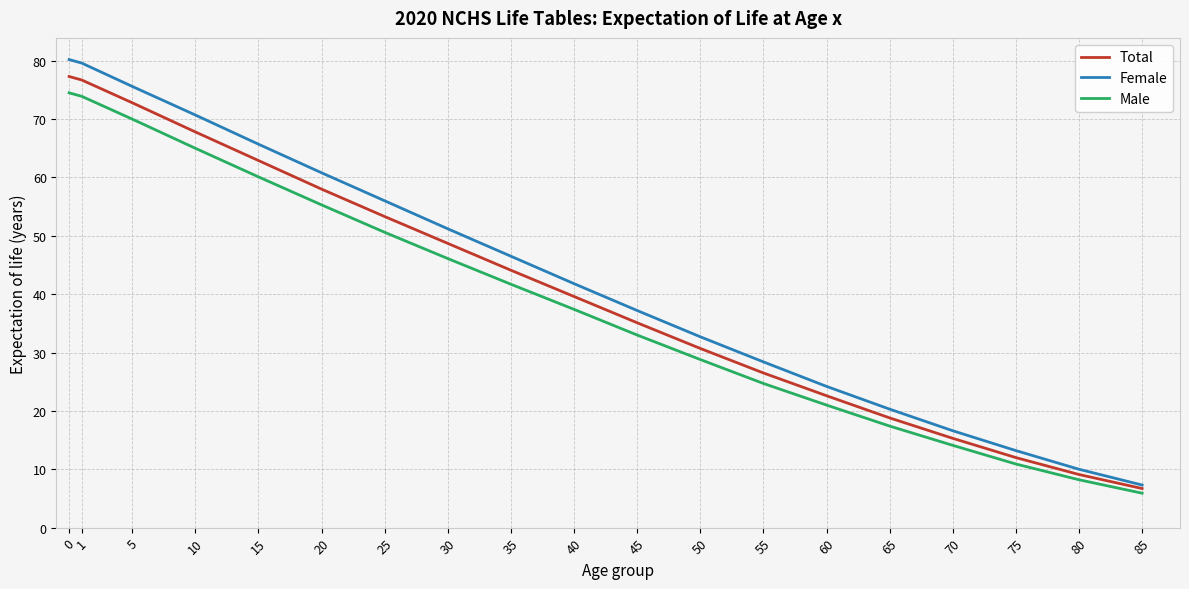

Rank the series by their maximum value, from highest to lowest.

Female, Total, Male